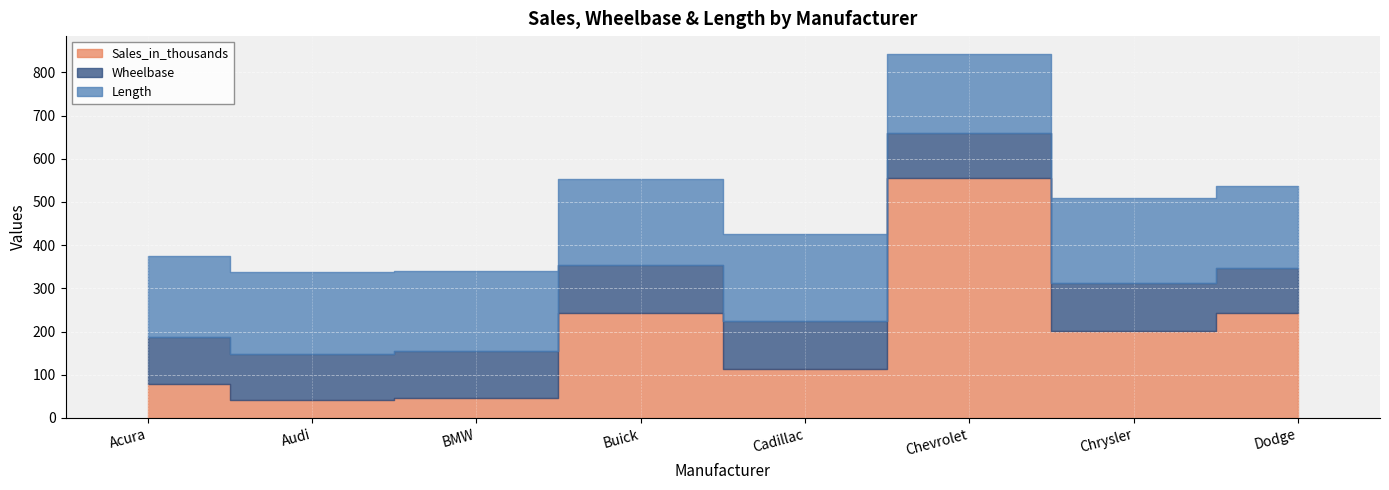

True or false: Wheelbase and Length cross at least once.

False